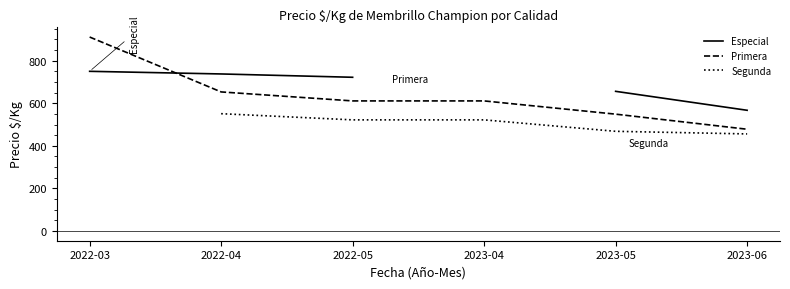

Is the value of Primera at 2022-04 greater than the value of Especial at 2023-05?

No